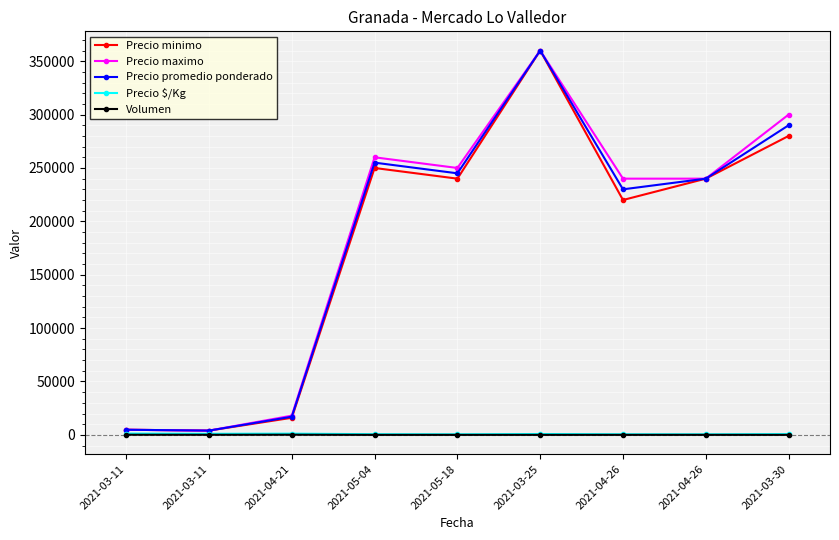

What is the total value across all series at 2021-04-26?

690599